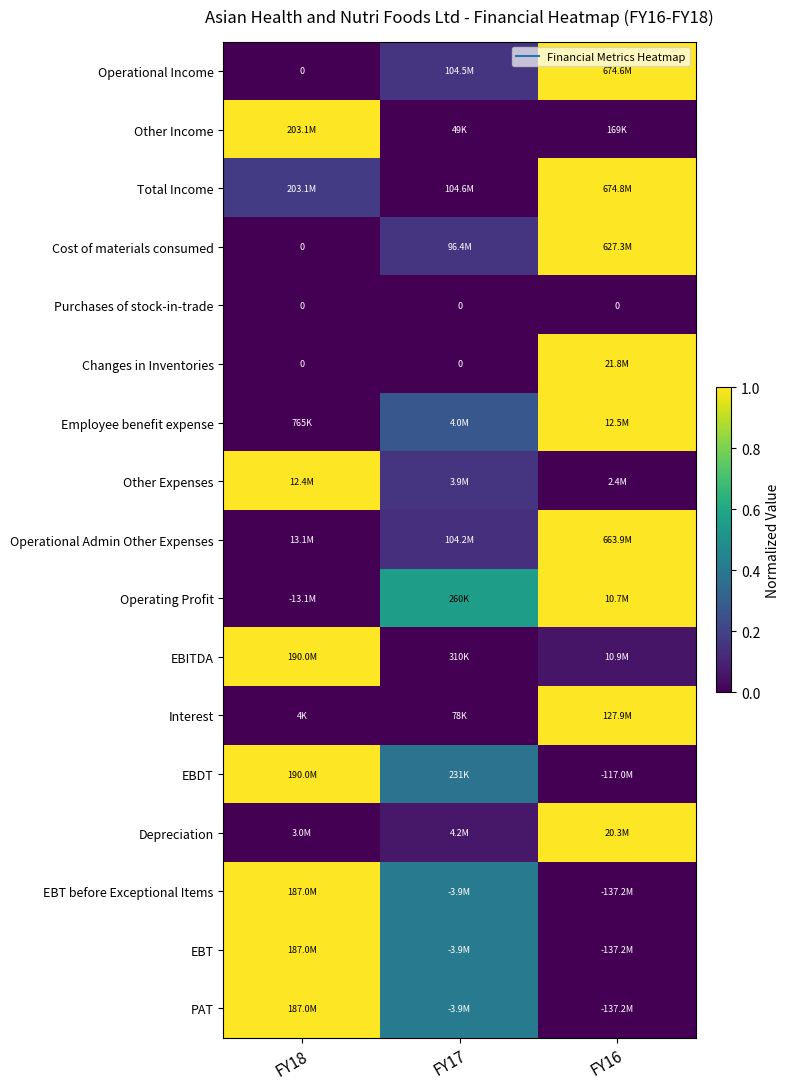

Is it true that Operational Admin Other Expenses equals 0.5 at FY18?

False